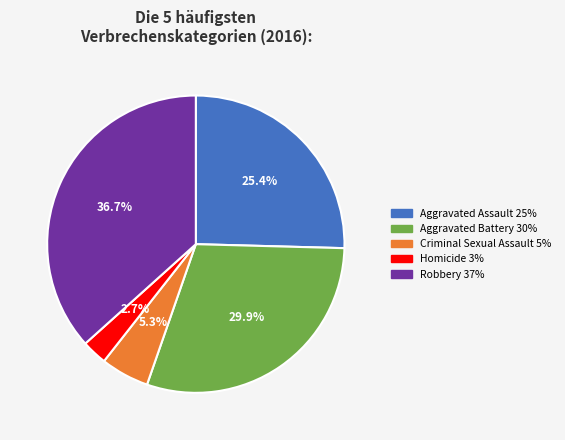

Rank the categories by value from highest to lowest.

Robbery, Aggravated Battery, Aggravated Assault, Criminal Sexual Assault, Homicide